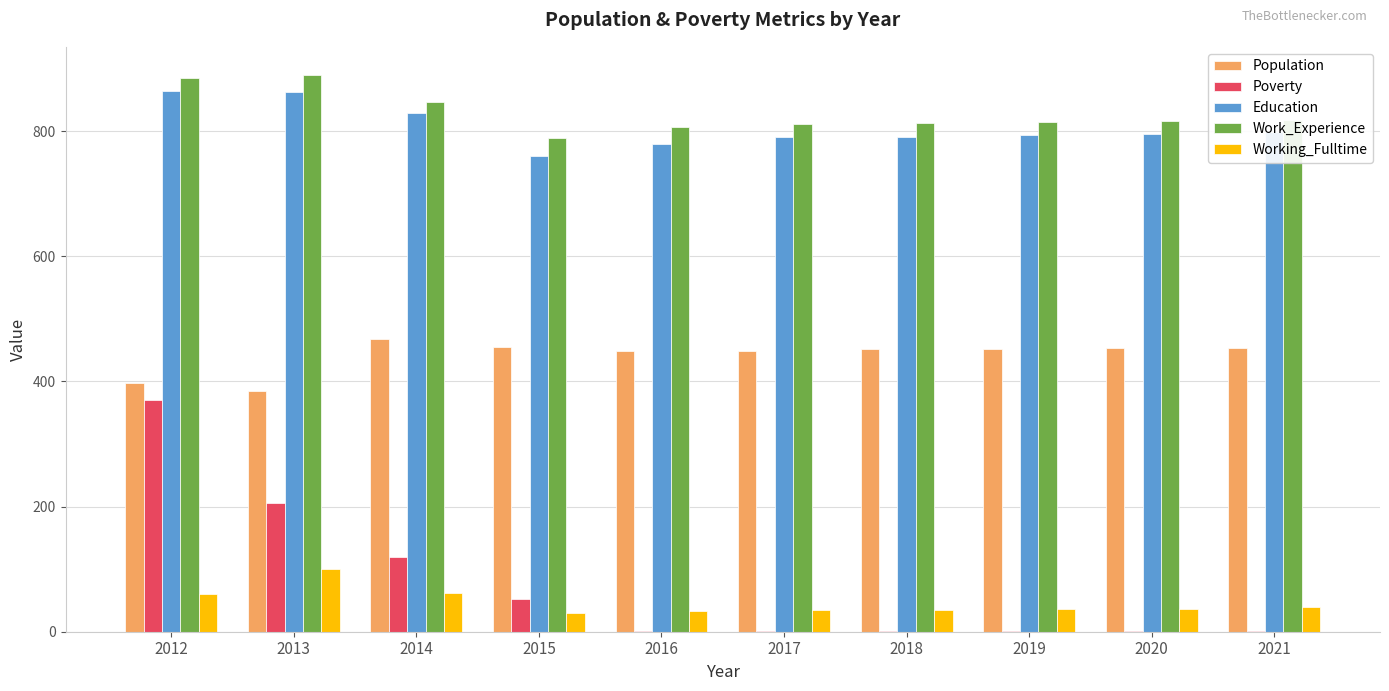

What is the sum of the Education values at 2012 and 2014?

1692